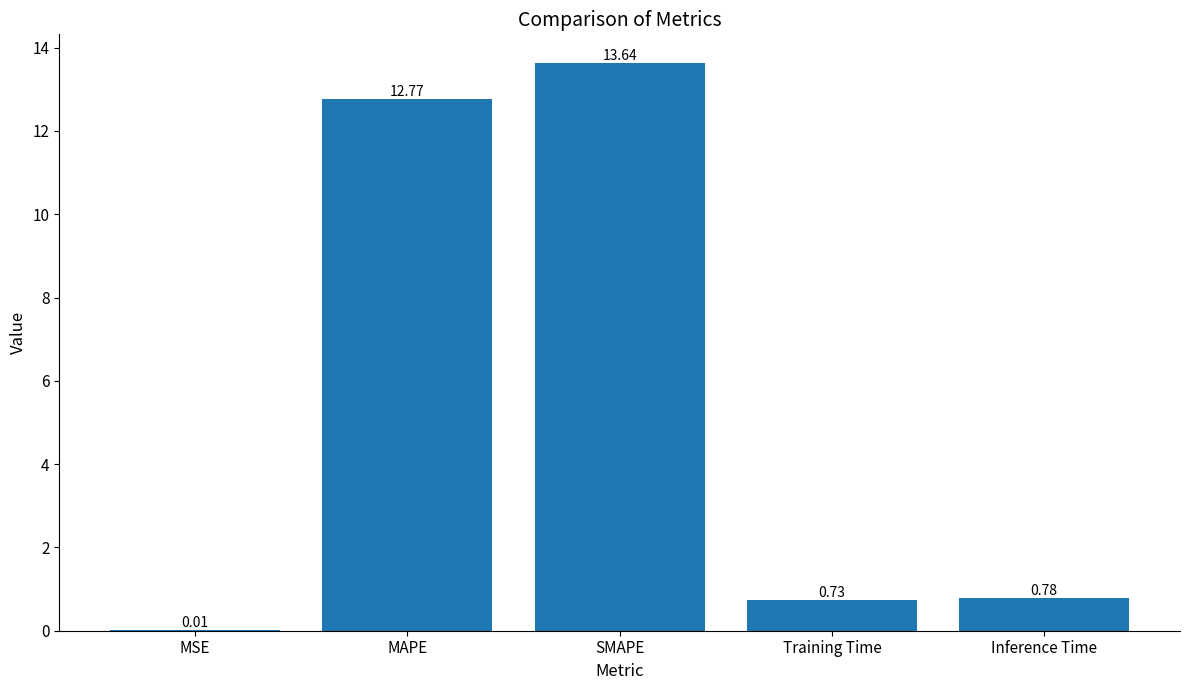

At which category does the chart reach its peak across all series?

SMAPE